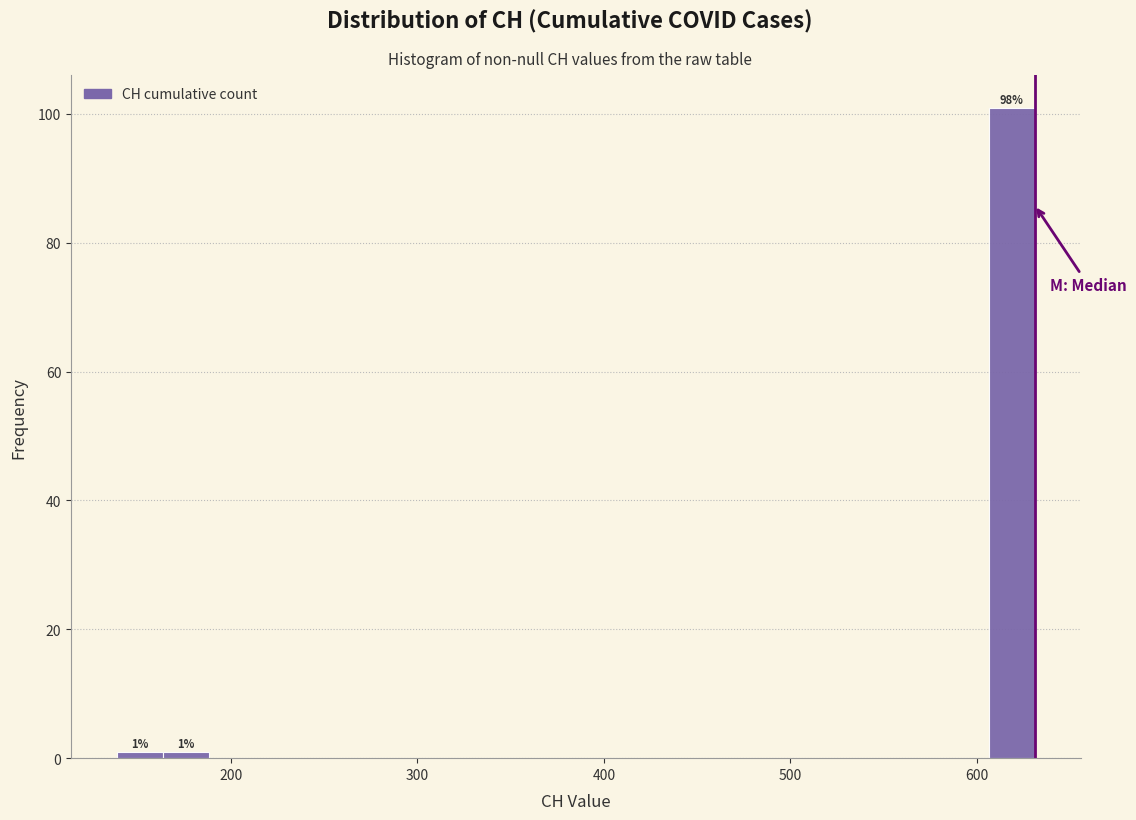

Around what value on the x-axis is the tallest bar? Give the approximate position of its centre, as read against the axis.

620